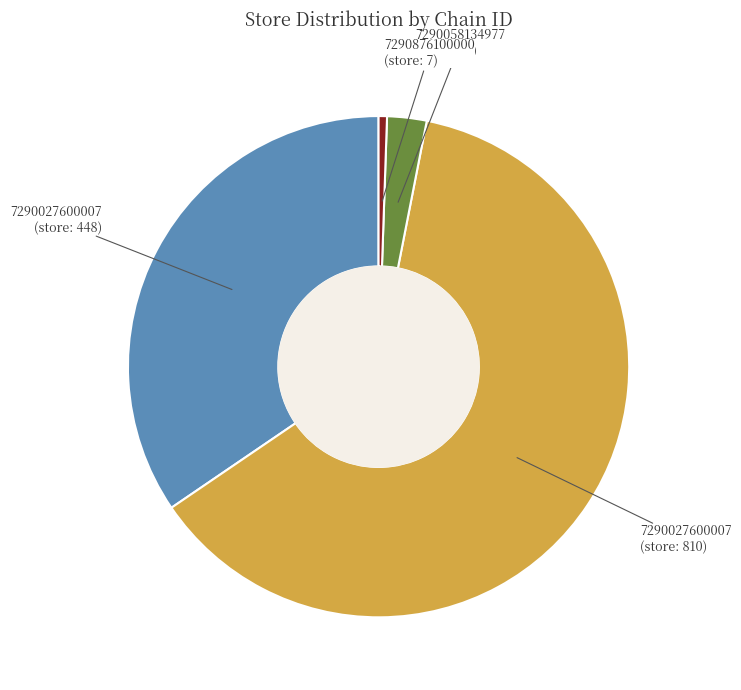

Does any single category account for the majority?

Yes